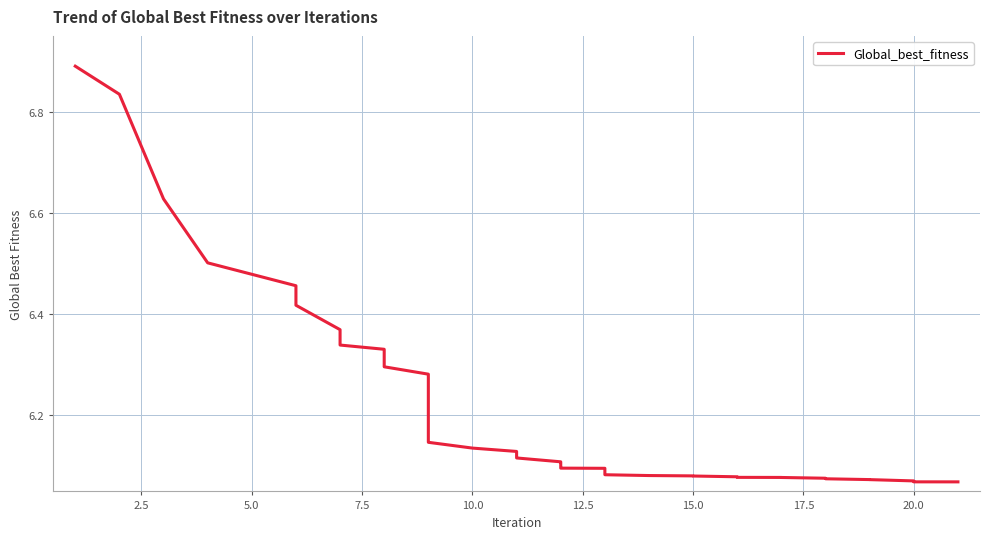

What is the maximum value shown in the chart?

6.9